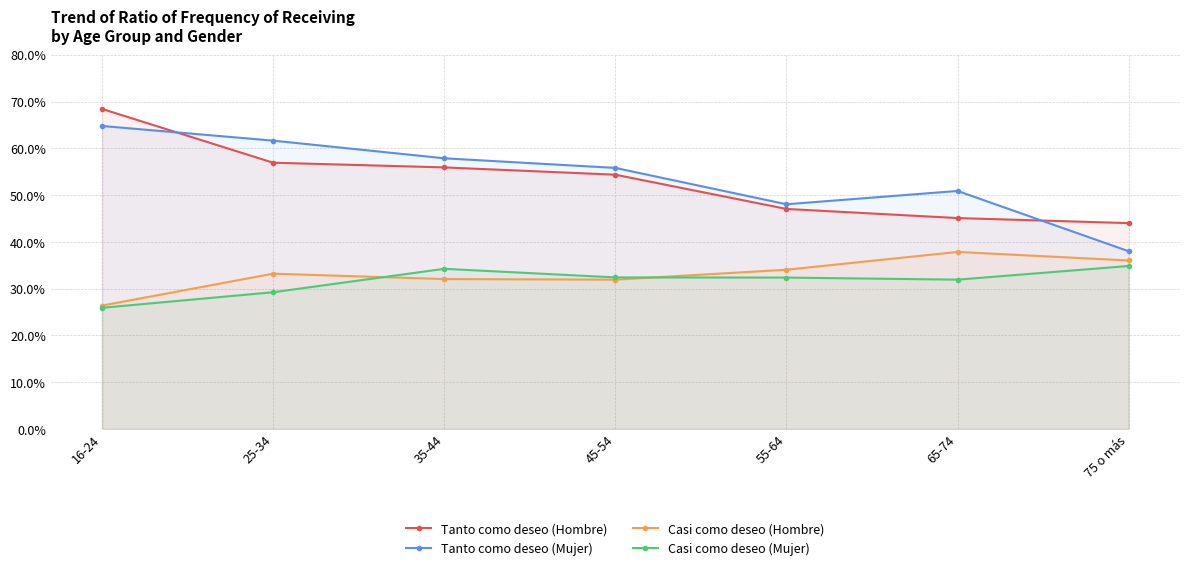

What is the label of the 3rd point from the left?

35-44